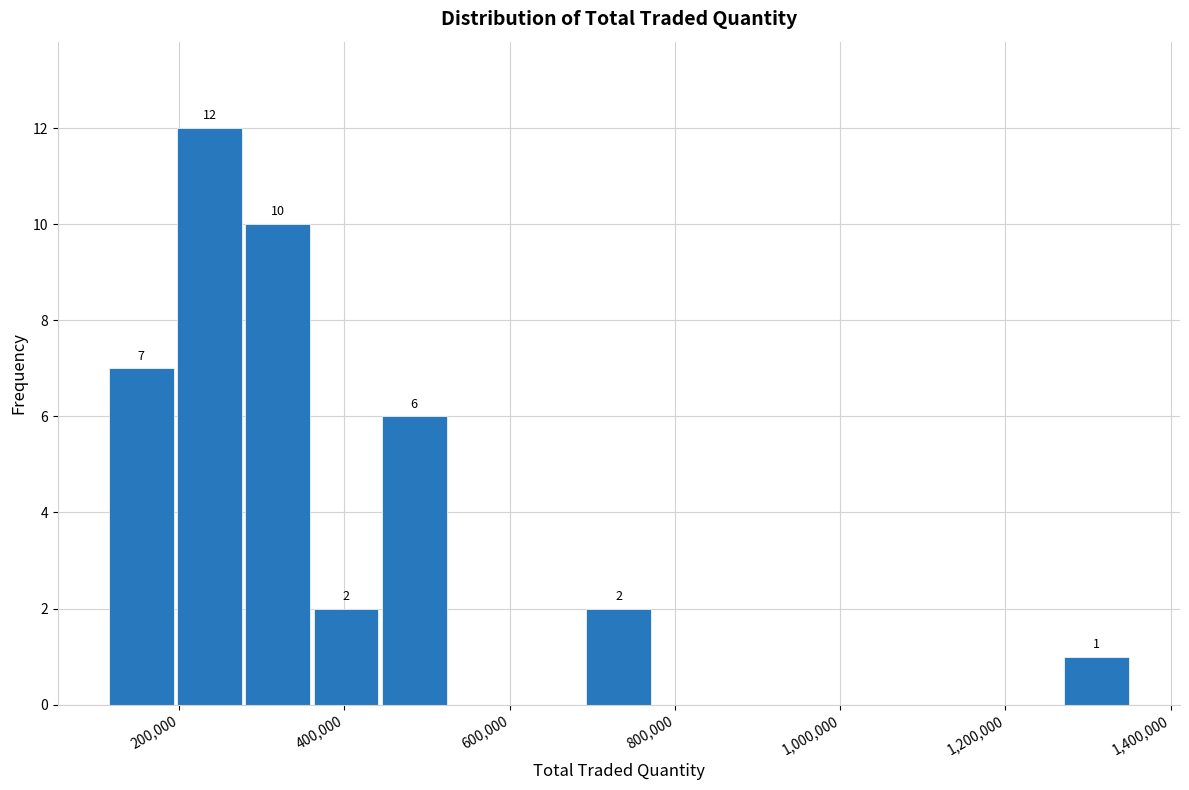

Which range on the x-axis has the tallest bar?

200000 to 280000